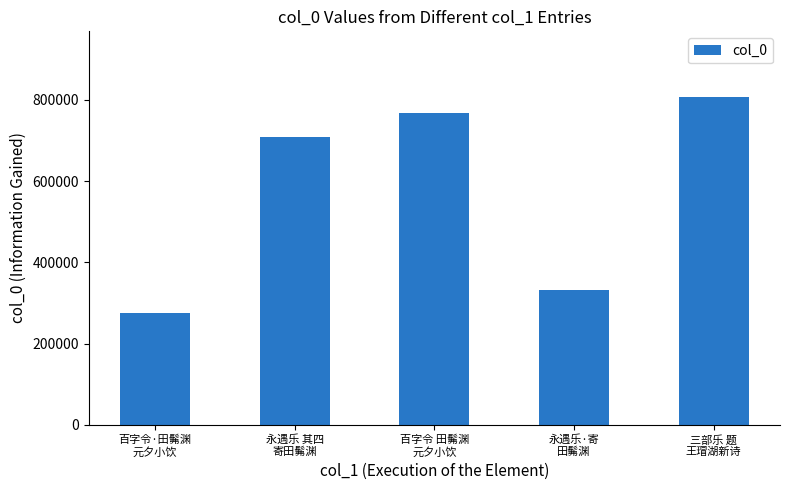

What is the label of the 4th bar from the left?

永遇乐·寄
田髴渊